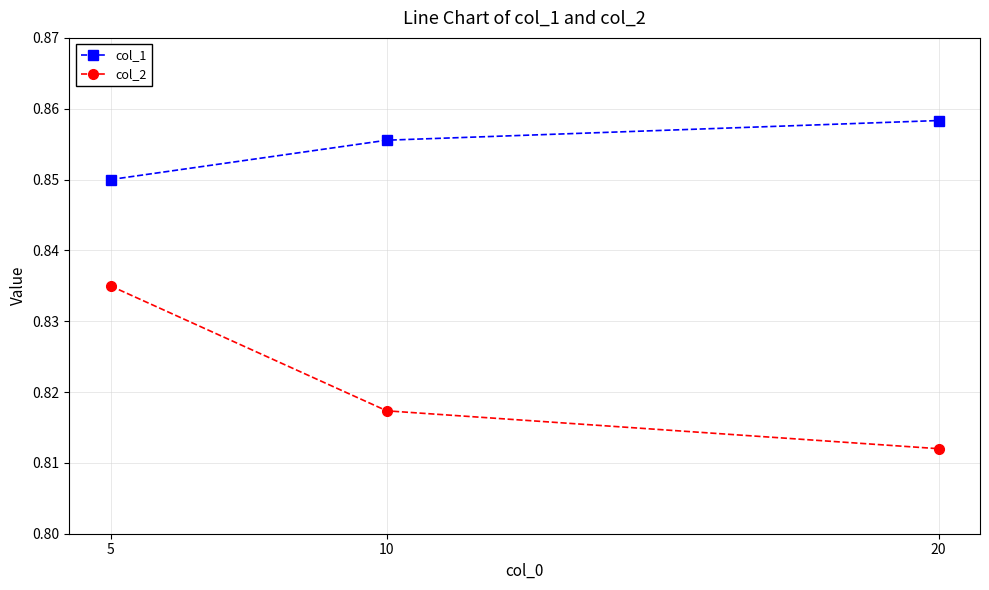

Which category has the lowest value in the col_1 series?

5